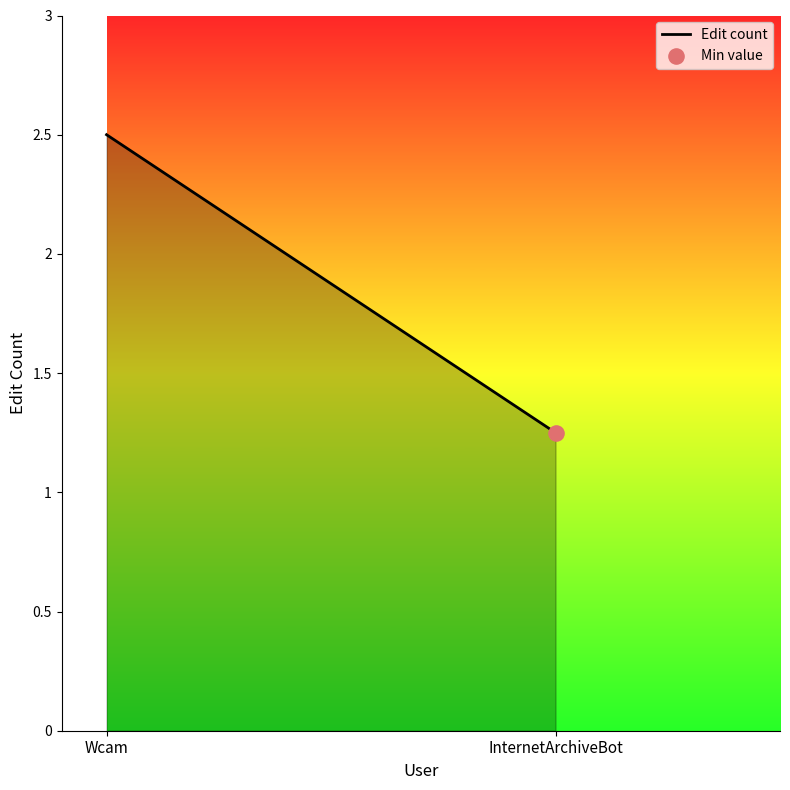

Approximately how many times larger is the value at InternetArchiveBot compared to Wcam?

0.5